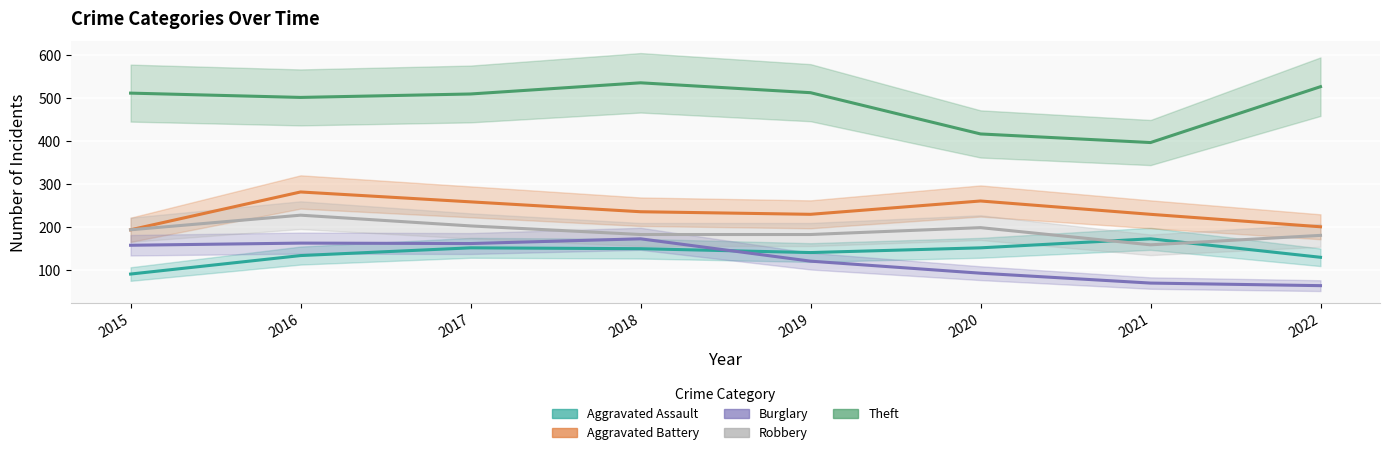

Which series has the widest spread of values?

Theft